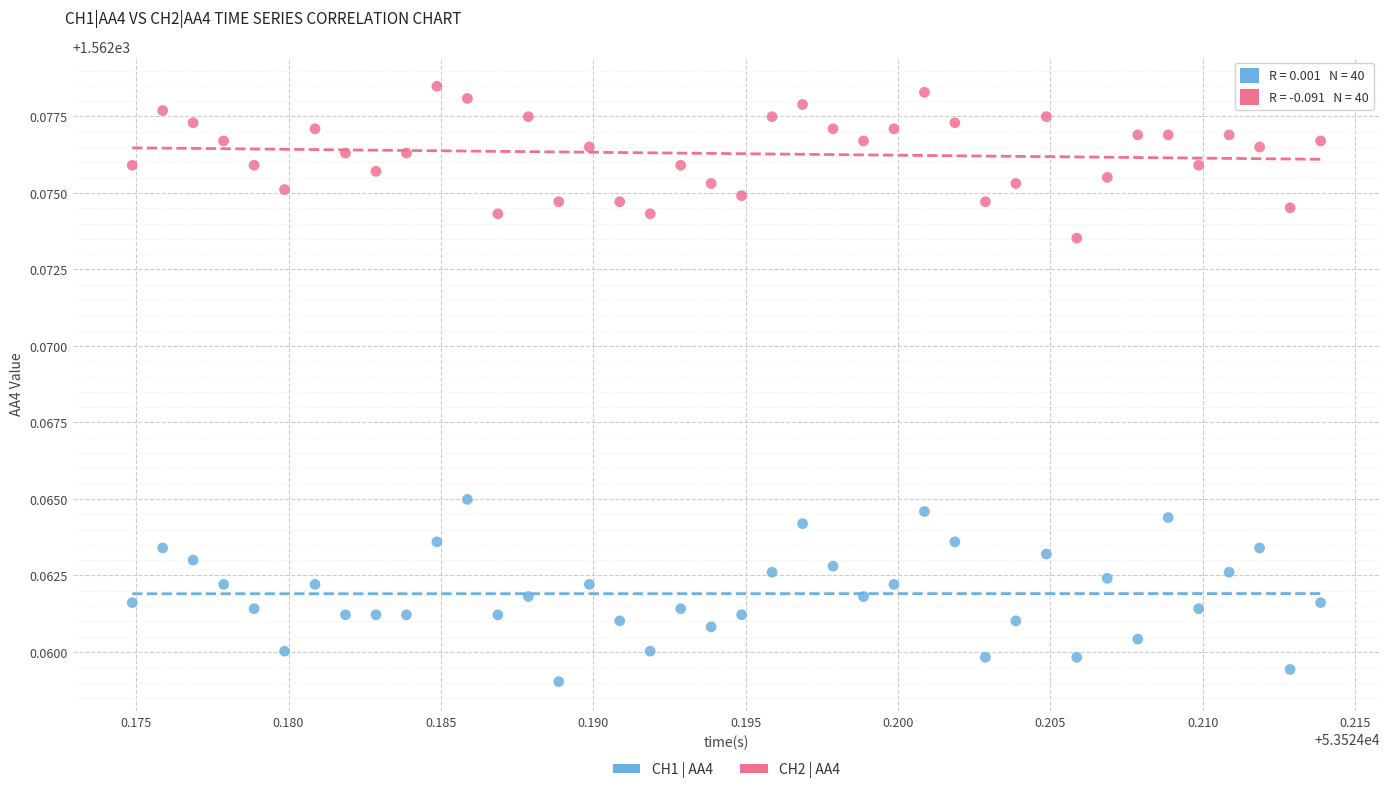

Which series reaches the maximum Y coordinate?

CH2 | AA4